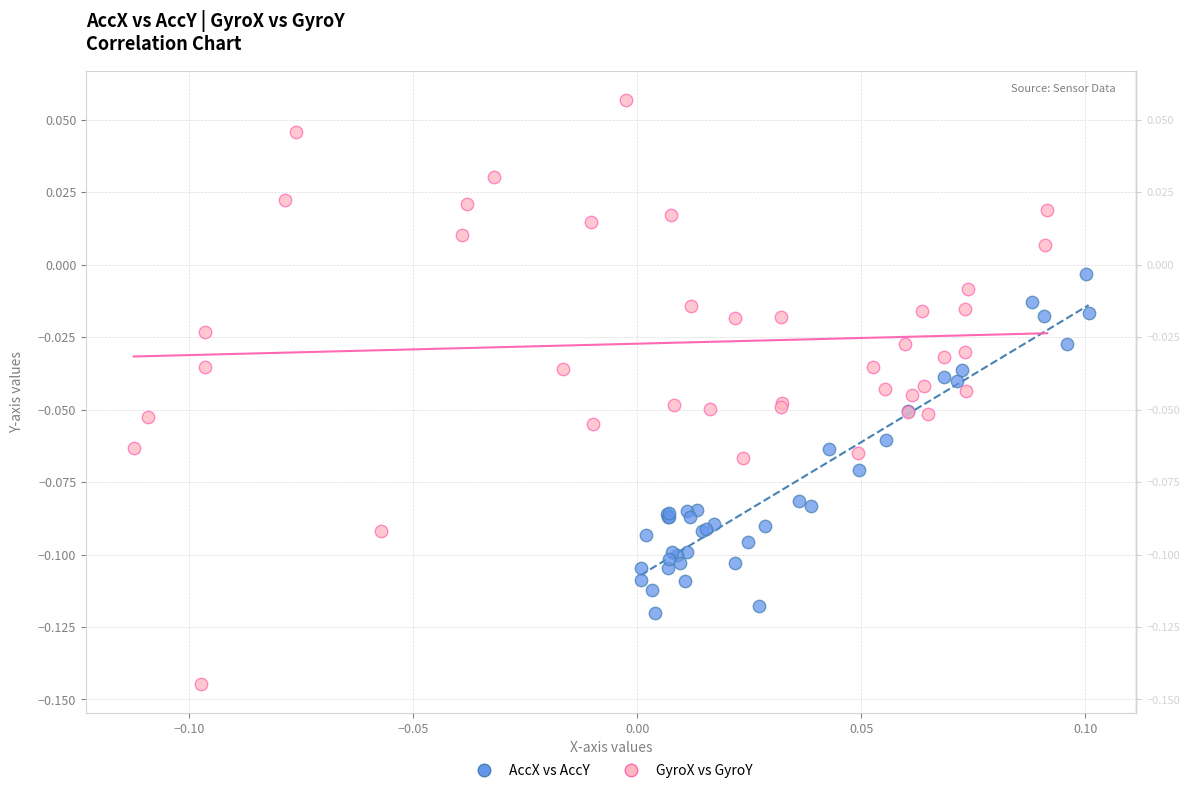

Which series has the largest Y range (max minus min)?

GyroX vs GyroY